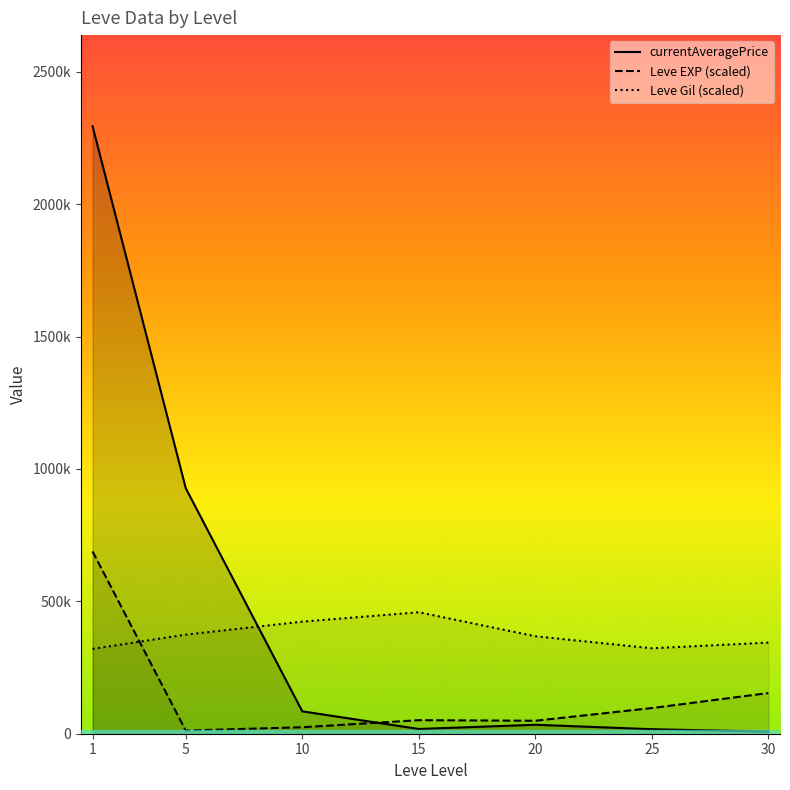

At how many categories does at least one series exceed 2056466?

1